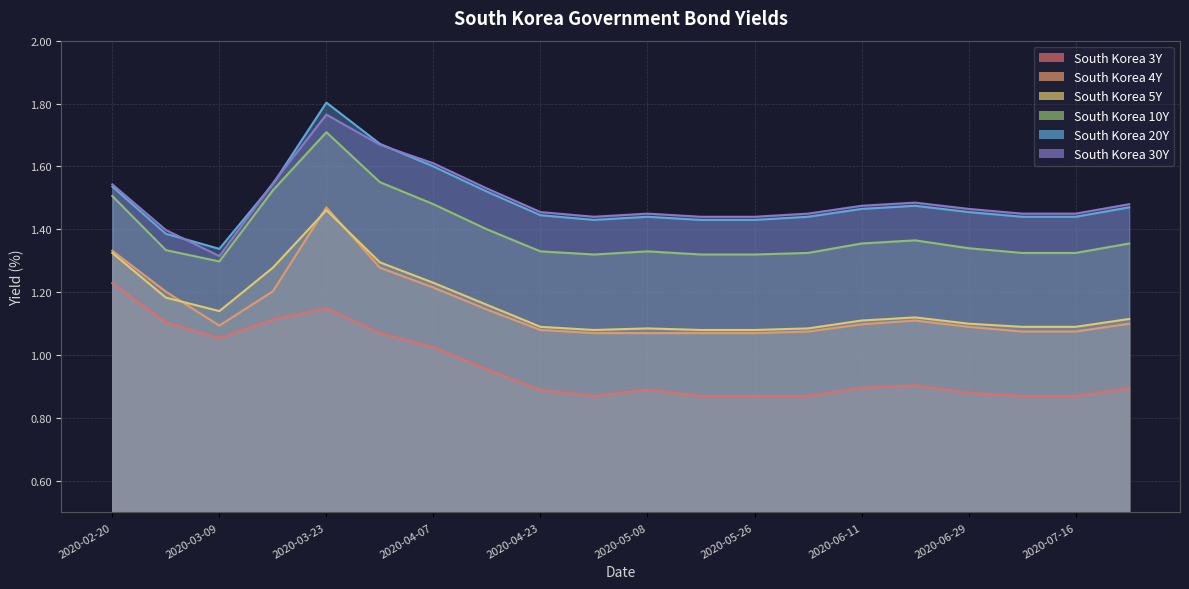

What is the spread (max minus min) of values at 2020-02-28?

0.3